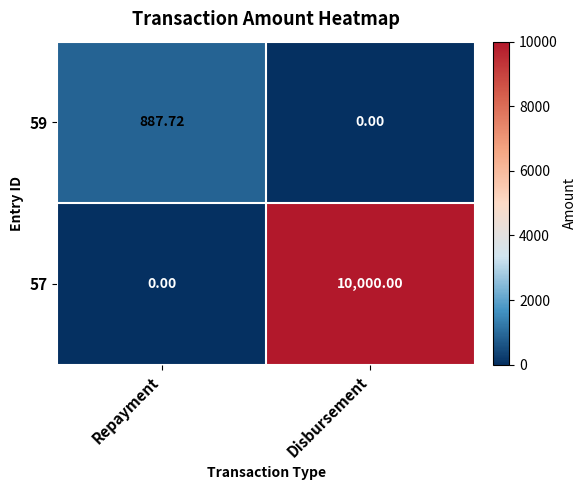

Which series has the largest total across all categories?

57